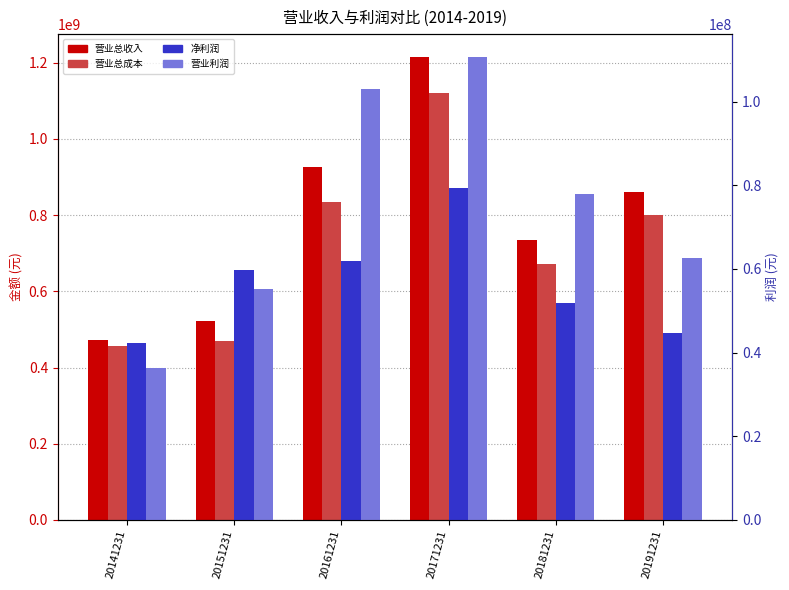

Where does the 净利润 series first go above 59718772?

20151231